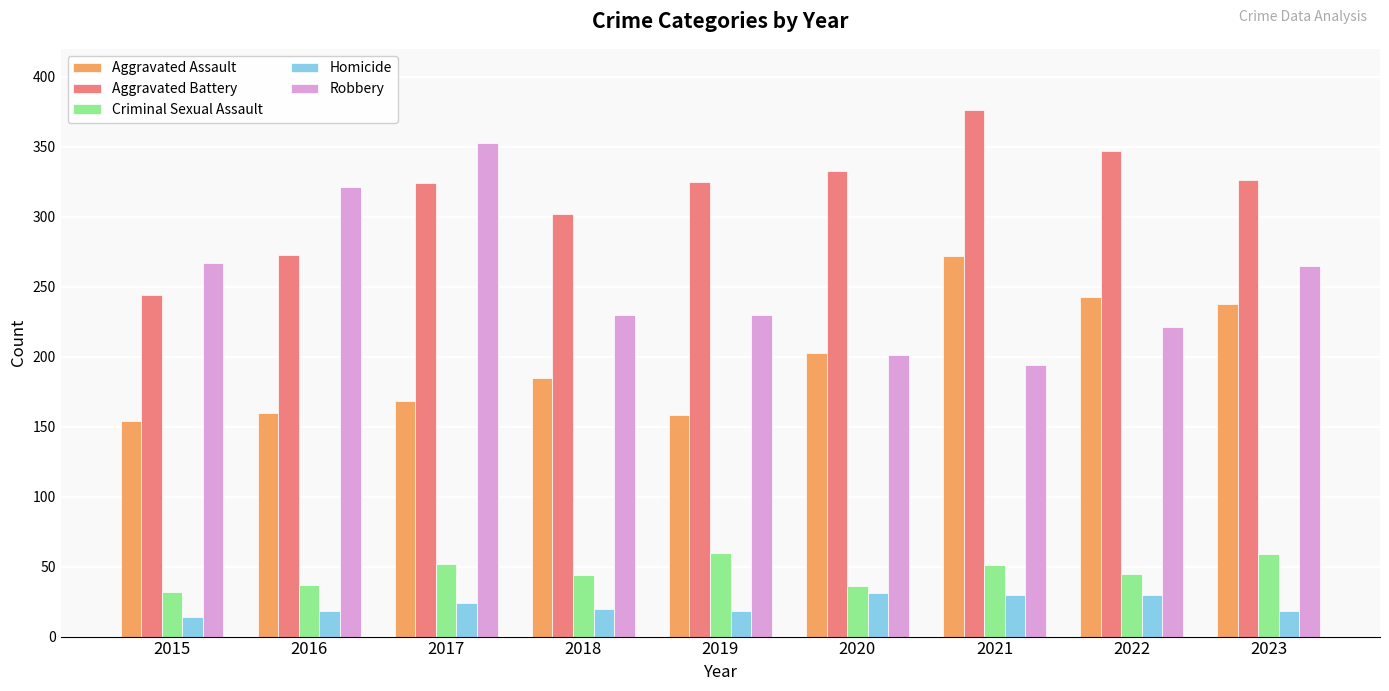

What is the value of the Homicide bar at the 9th from the left?

18